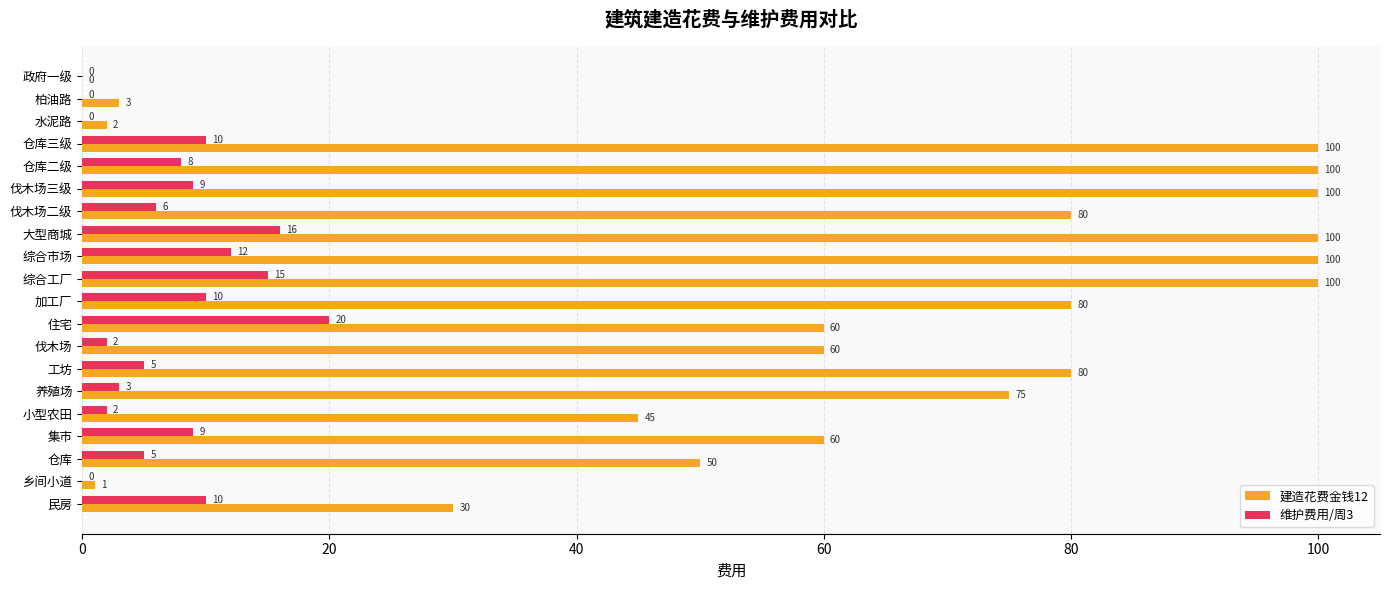

Which series changed the most between 仓库 and 水泥路?

建造花费金钱12